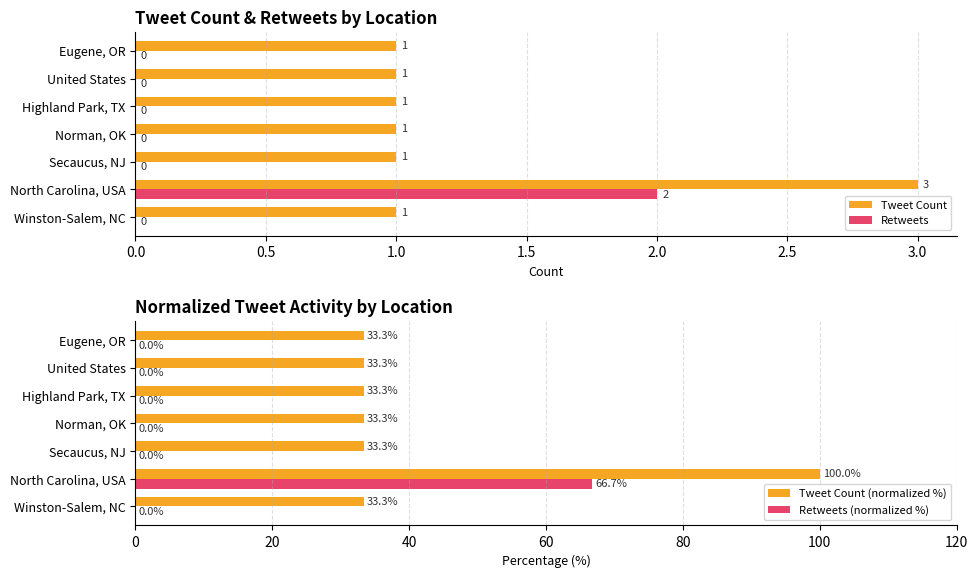

Which category has the highest value in the Tweet Count series?

North Carolina, USA